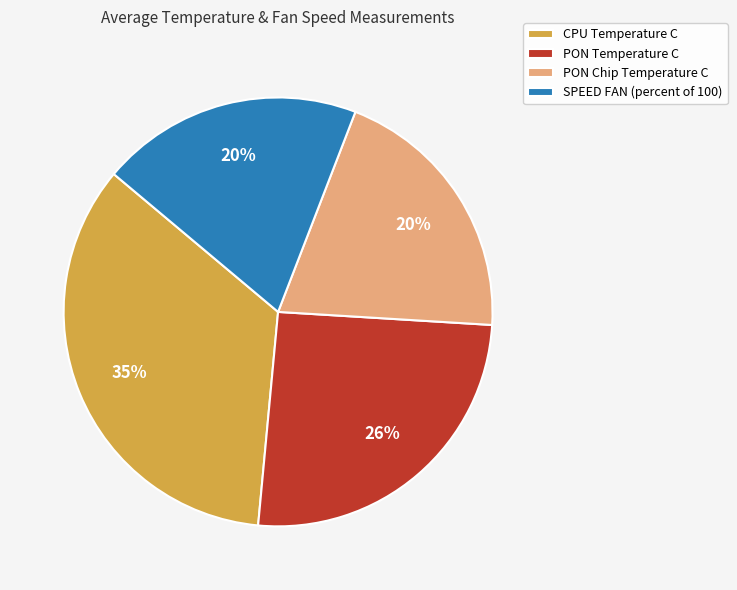

To the nearest percent, what percentage of the pie is CPU Temperature C?

35%